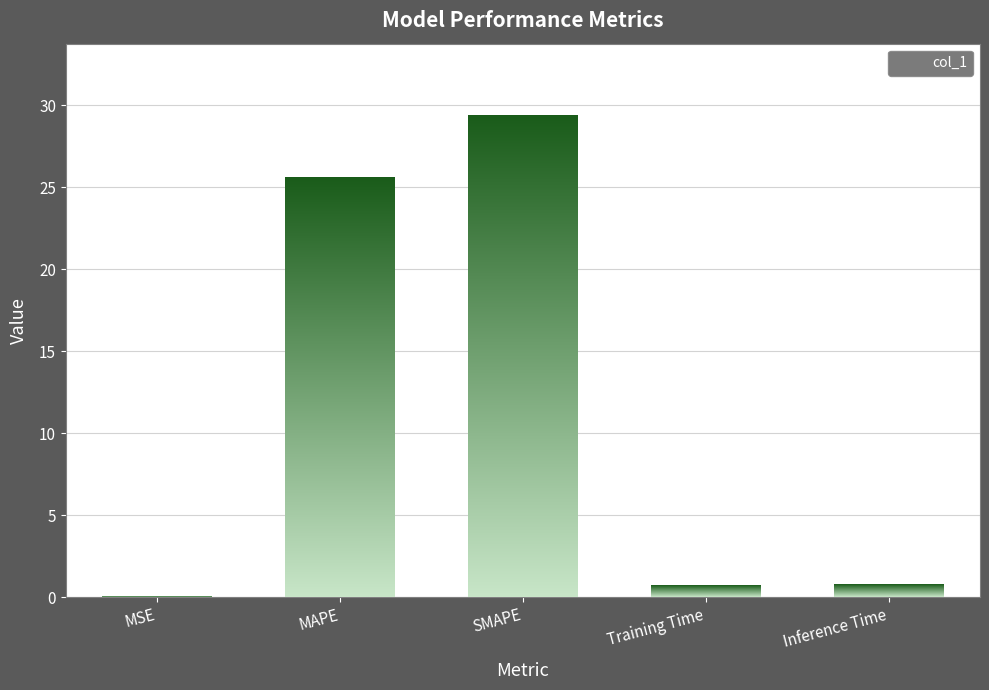

What is the label of the 4th bar from the left?

Training Time